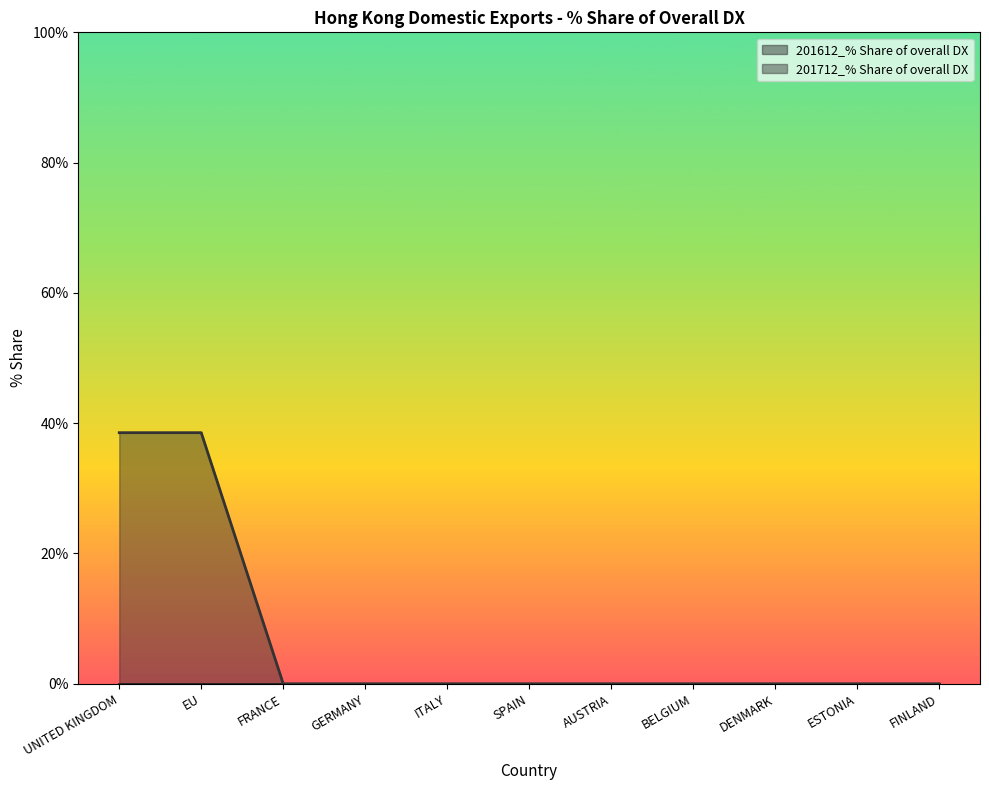

Rank the categories by value from lowest to highest.

FRANCE, GERMANY, ITALY, SPAIN, AUSTRIA, BELGIUM, DENMARK, ESTONIA, FINLAND, UNITED KINGDOM, EU